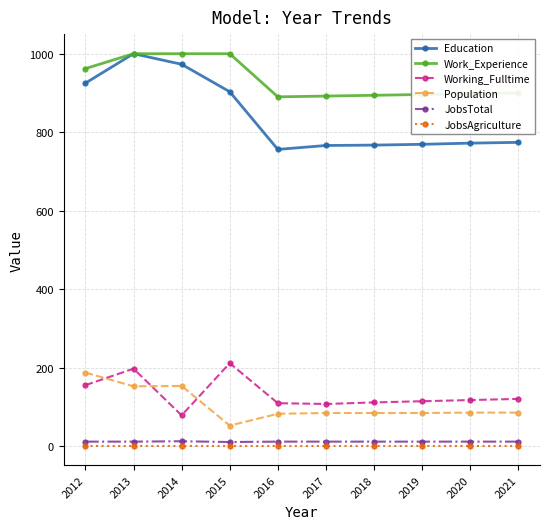

True or false: Population and JobsTotal cross at least once.

False